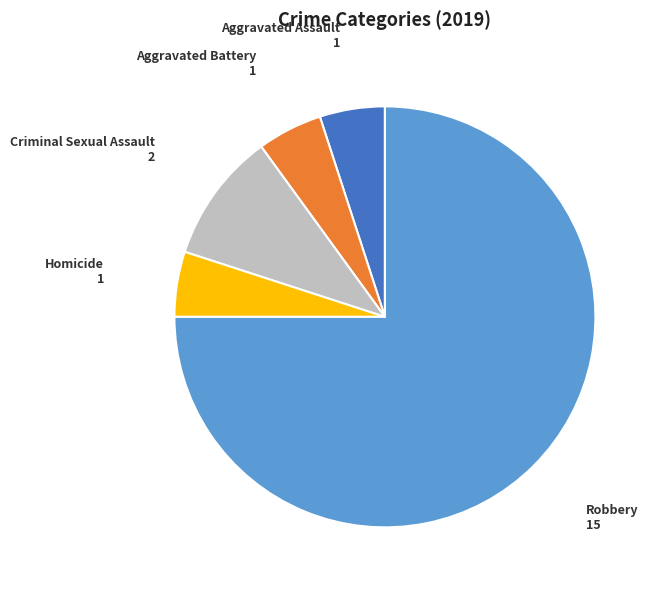

Is there a majority slice in this chart?

Yes